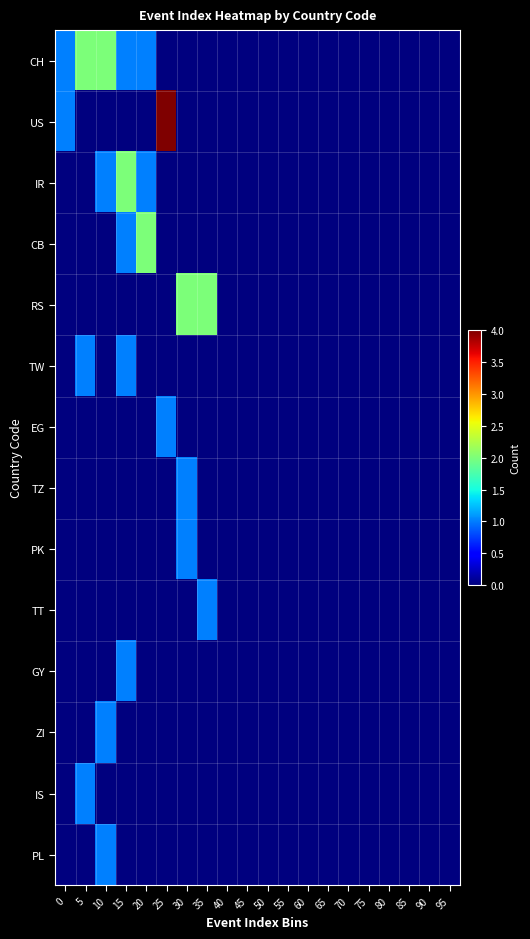

Which label corresponds to the smallest value in the chart?

25